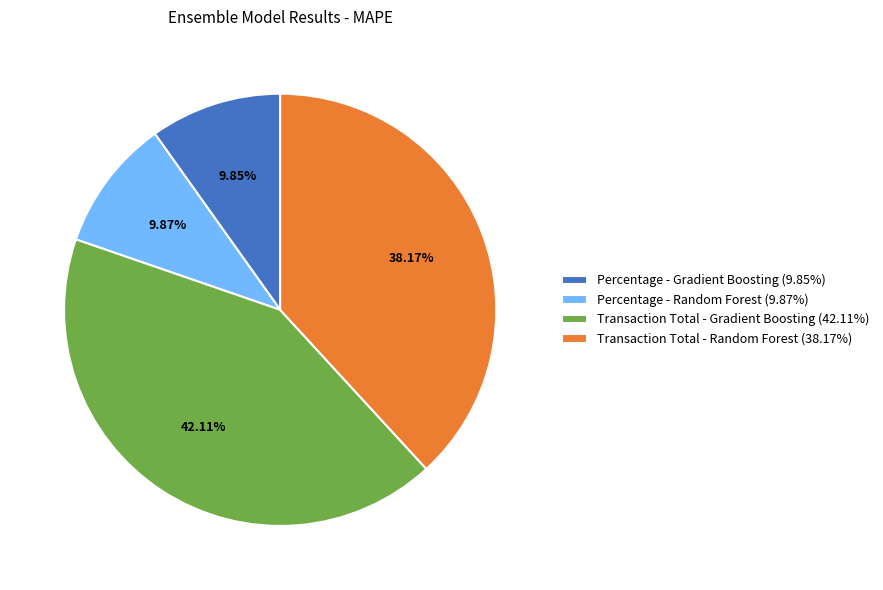

To the nearest percent, what is the average slice percentage?

25%